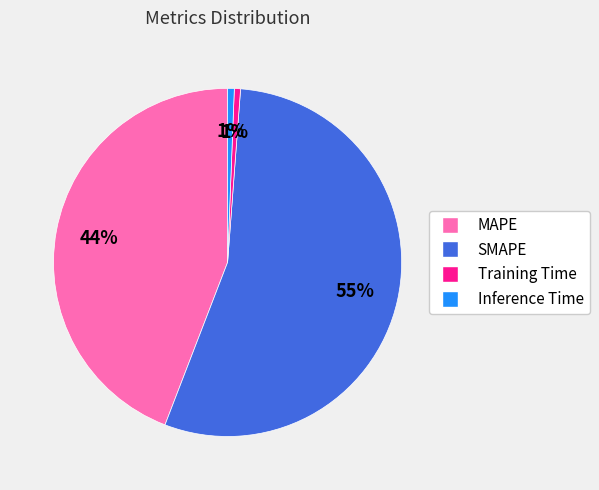

To the nearest percent, what percentage of the pie is Inference Time?

1%